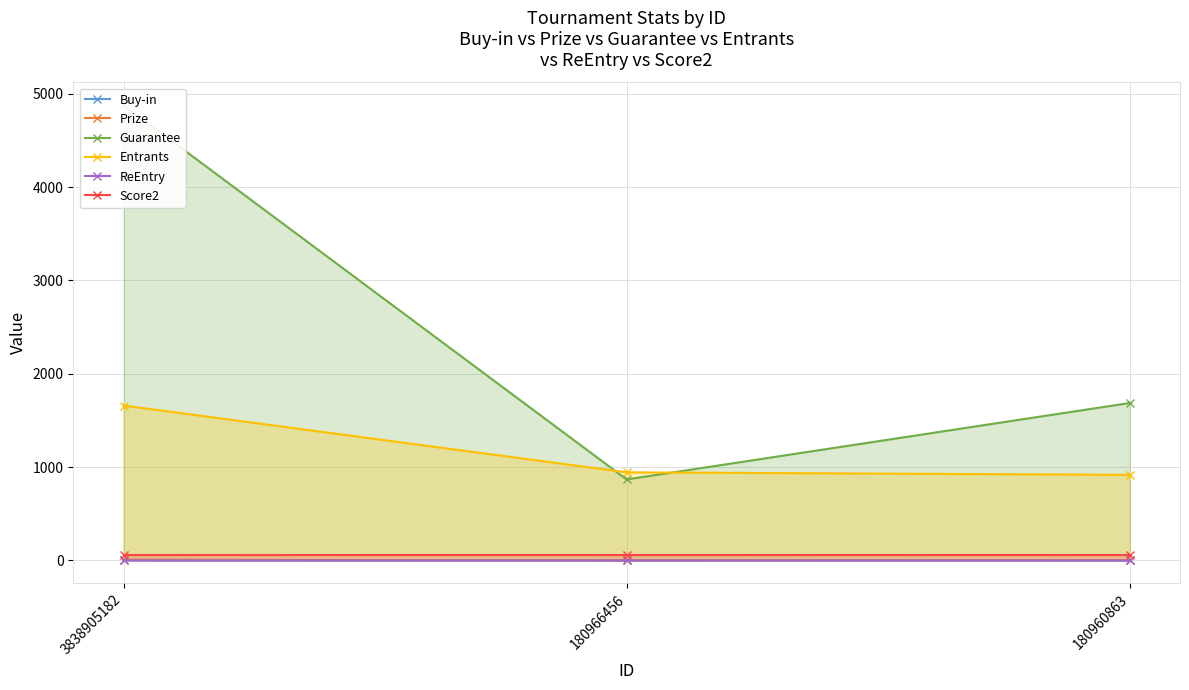

Is it true that Score2 equals 63.0 at 180966456?

True